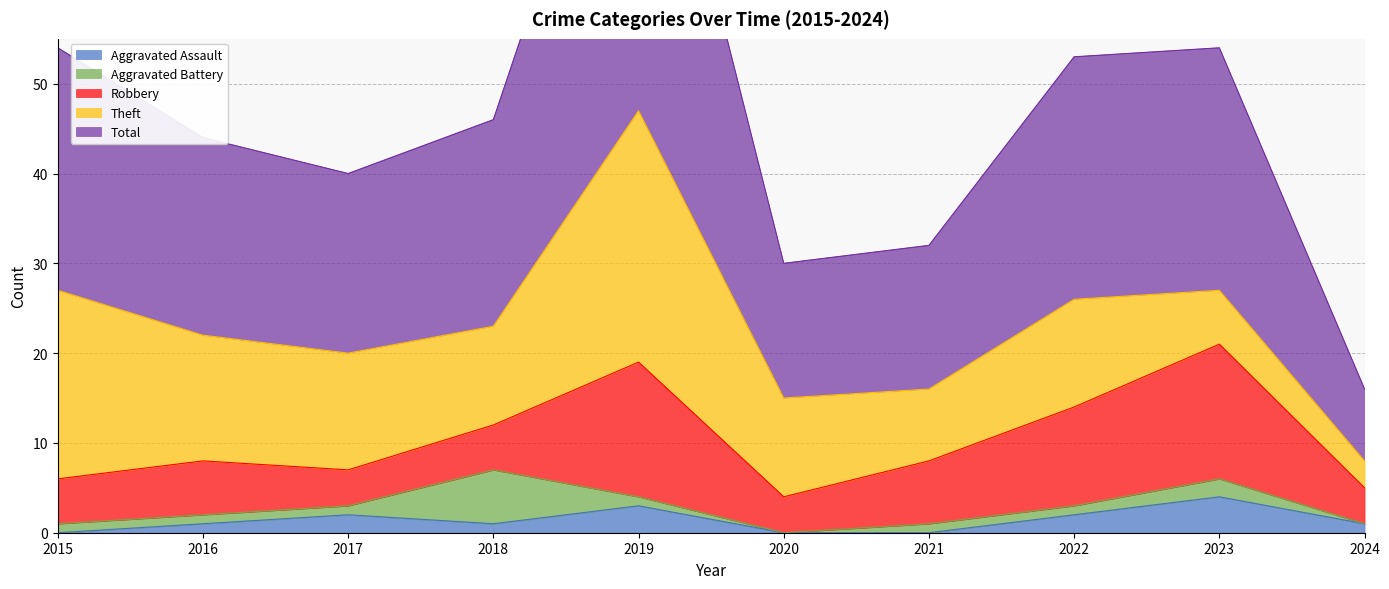

Which has a higher value, 2019 or 2020?

2019